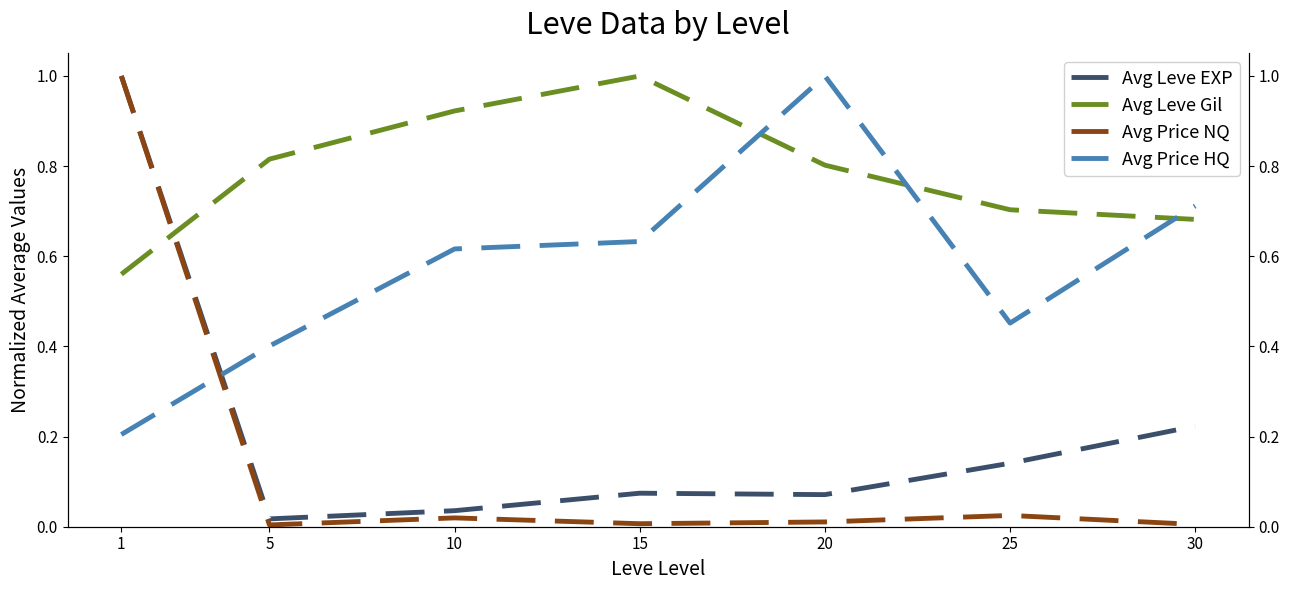

Reading left to right, transcribe all the data shown in this chart.

Avg Leve EXP: 1=1.0	5=0.0	10=0.0	15=0.1	20=0.1	25=0.1	30=0.2
Avg Leve Gil: 1=0.6	5=0.8	10=0.9	15=1.0	20=0.8	25=0.7	30=0.7
Avg Price NQ: 1=1.0	5=0.0	10=0.0	15=0.0	20=0.0	25=0.0	30=0.0
Avg Price HQ: 1=0.2	5=0.4	10=0.6	15=0.6	20=1.0	25=0.5	30=0.7